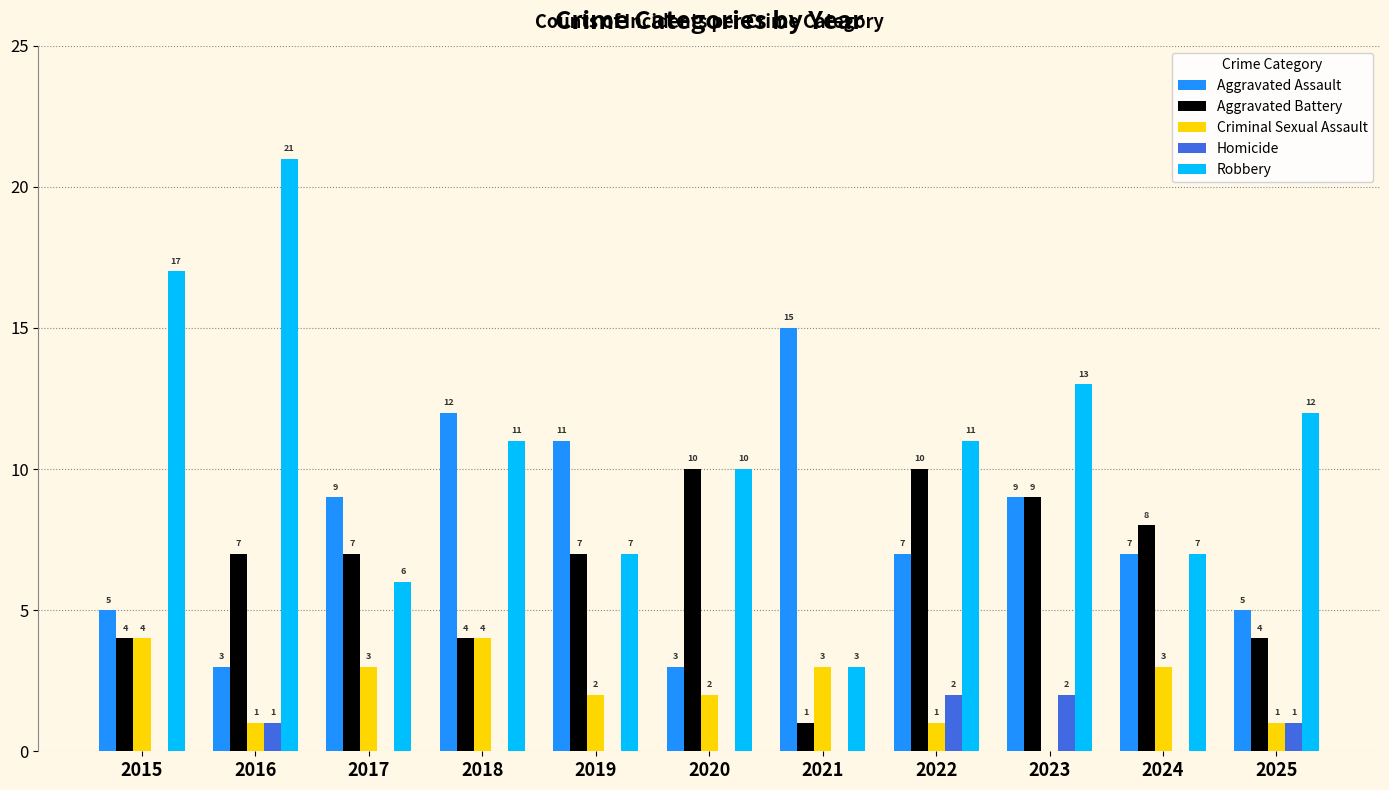

Is the value of Aggravated Assault at 2025 greater than the value of Robbery at 2016?

No